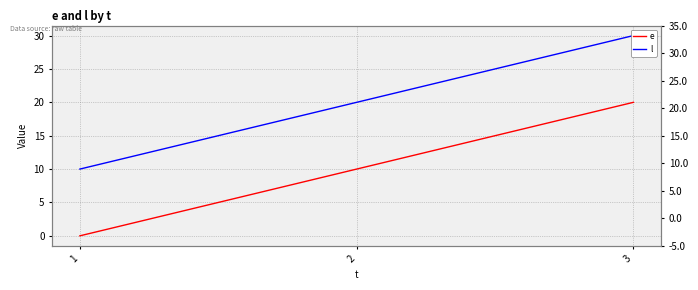

The value of e at 2 is 6. True or false?

False